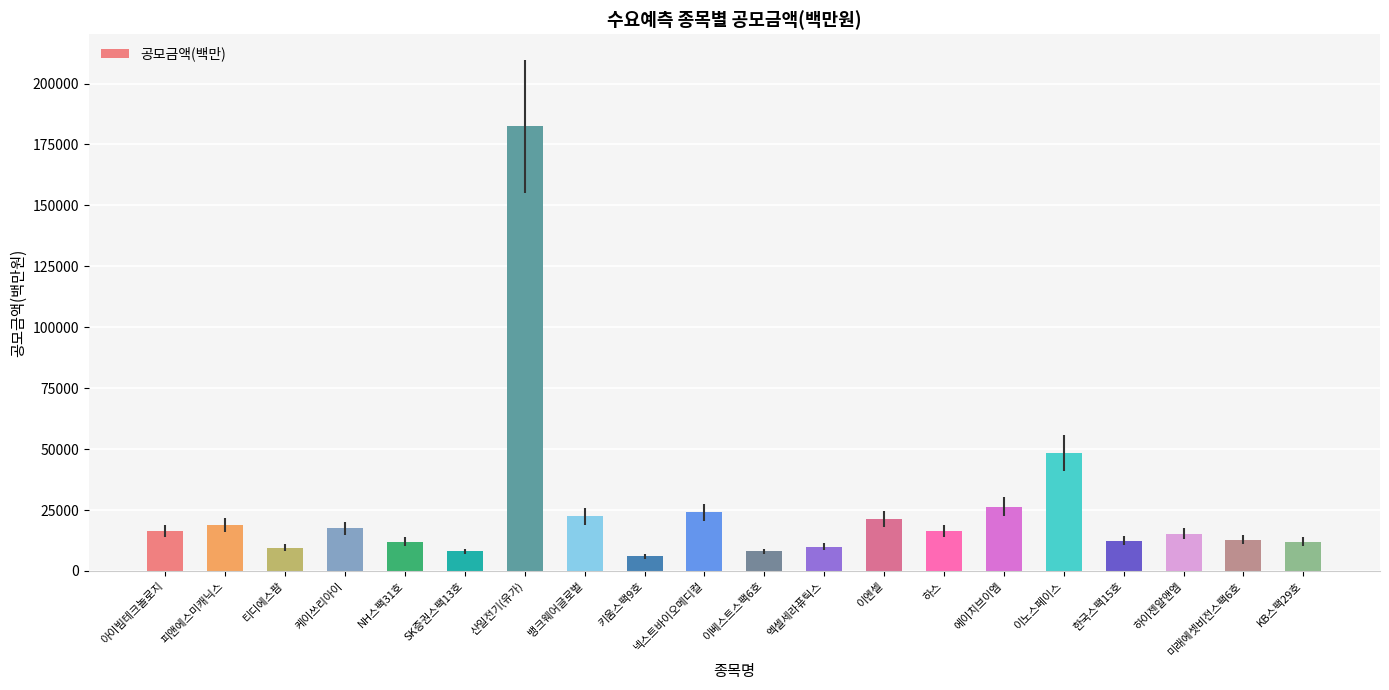

True or false: the data shows 22400 at 뱅크웨어글로벌.

True